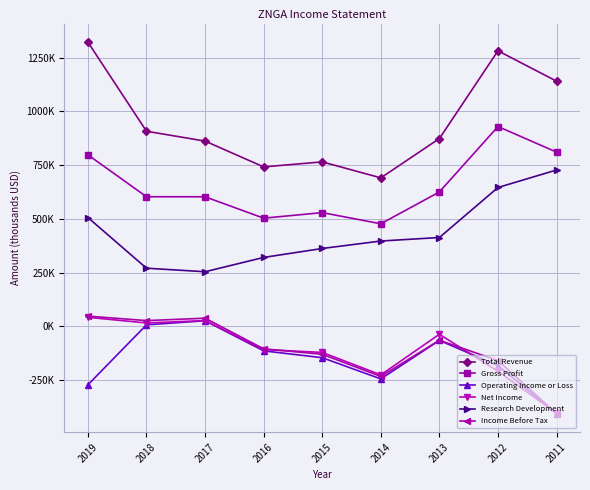

What is the minimum value for Income Before Tax?

-406100